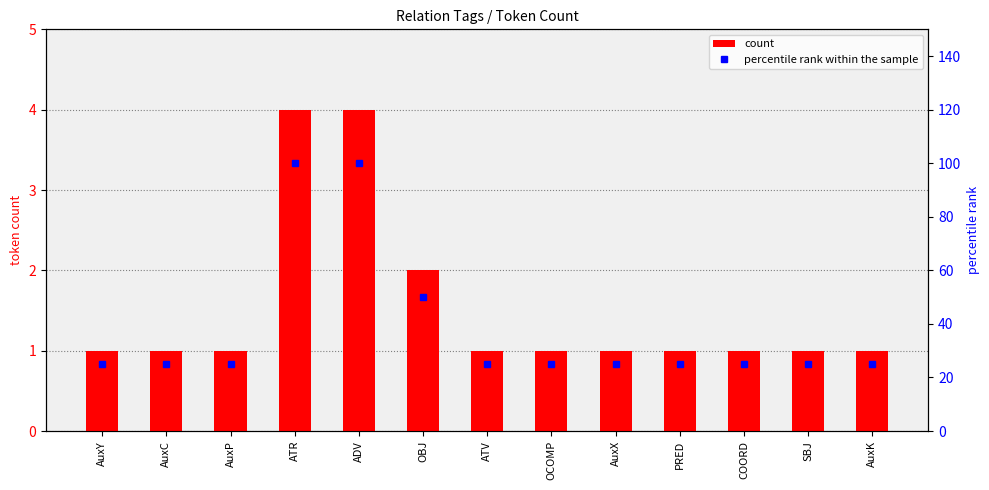

What is the difference between the second highest and second lowest values in the count series?

3